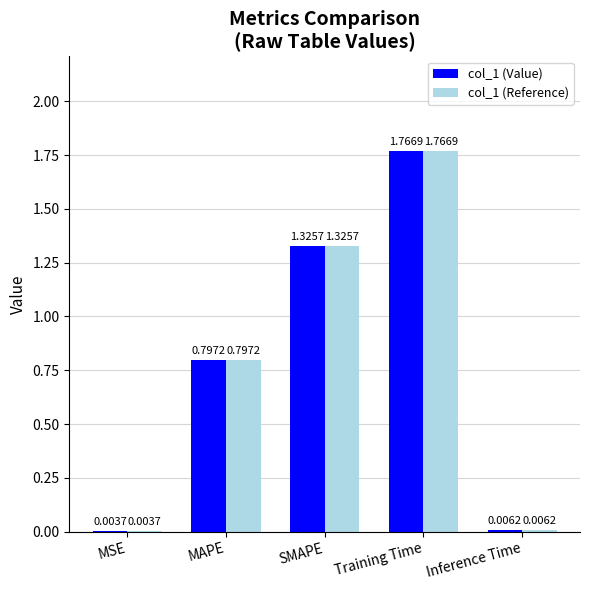

Does the chart contain stacked bars?

No